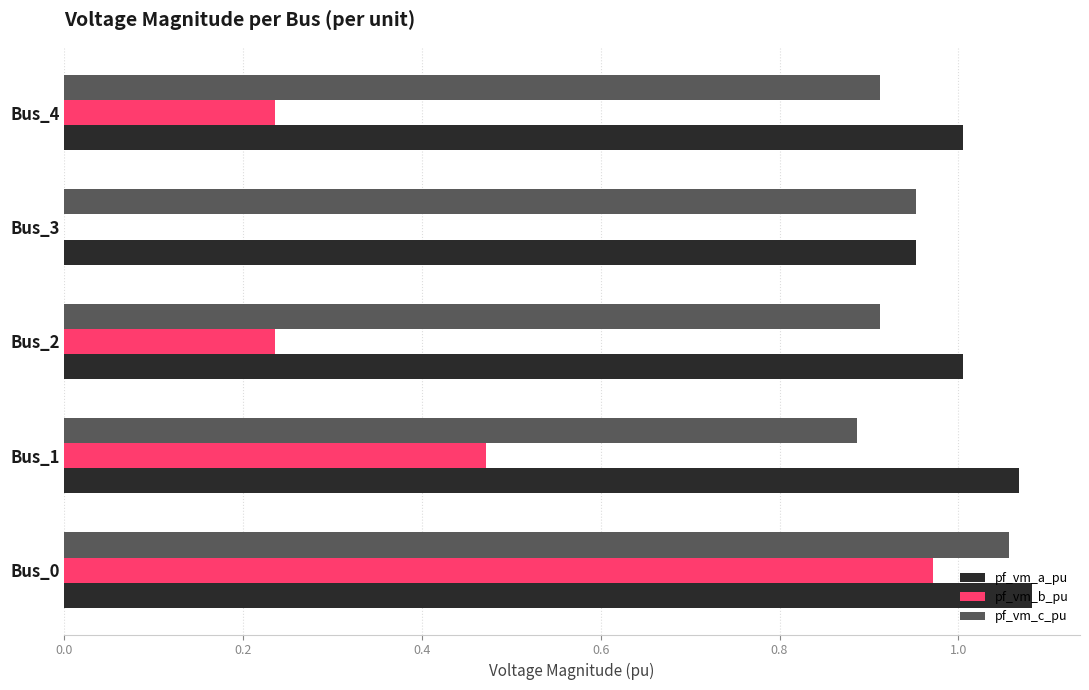

What are all the series names shown in the legend?

pf_vm_a_pu, pf_vm_b_pu, pf_vm_c_pu